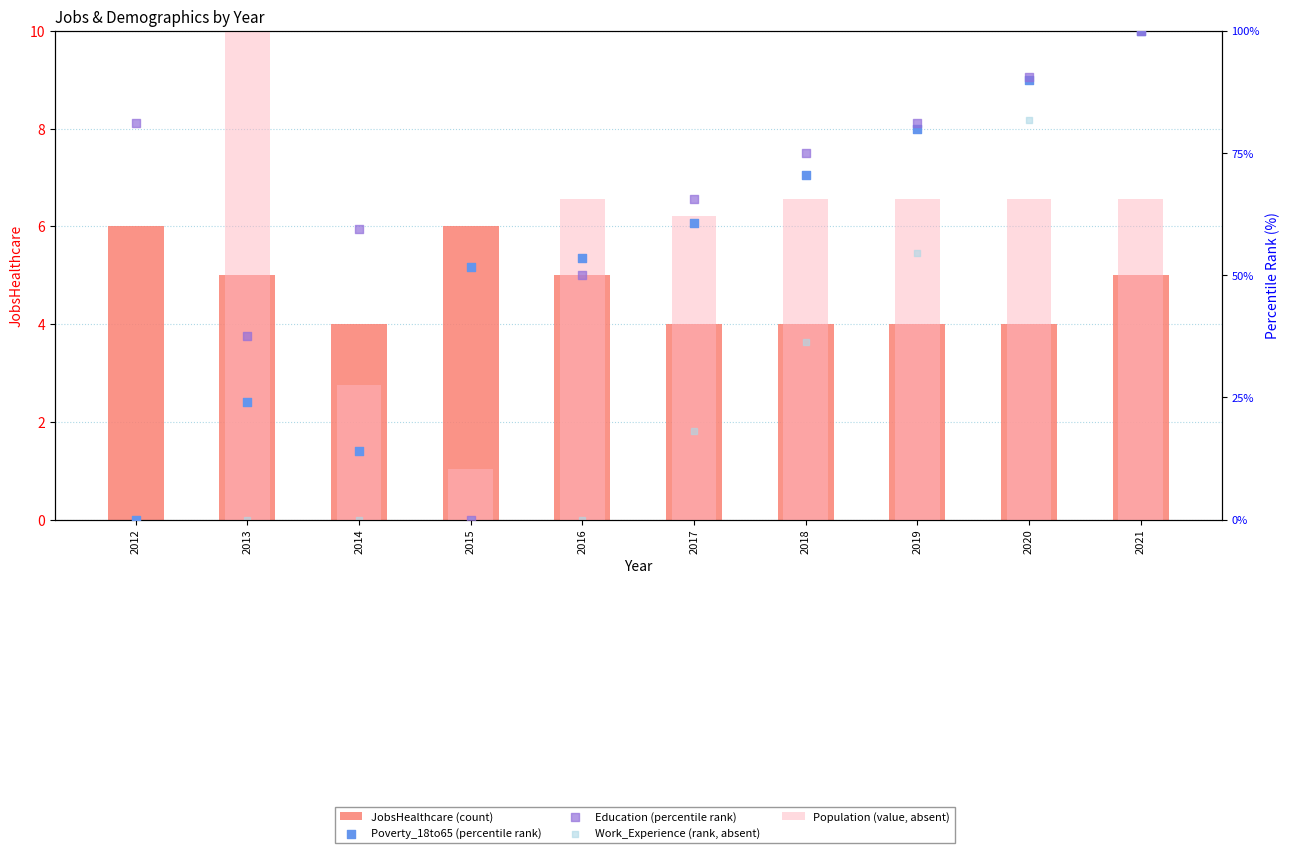

What are all the series names shown in the legend?

JobsHealthcare (count), Population (value, absent), Poverty_18to65 (percentile rank), Education (percentile rank), Work_Experience (rank, absent)